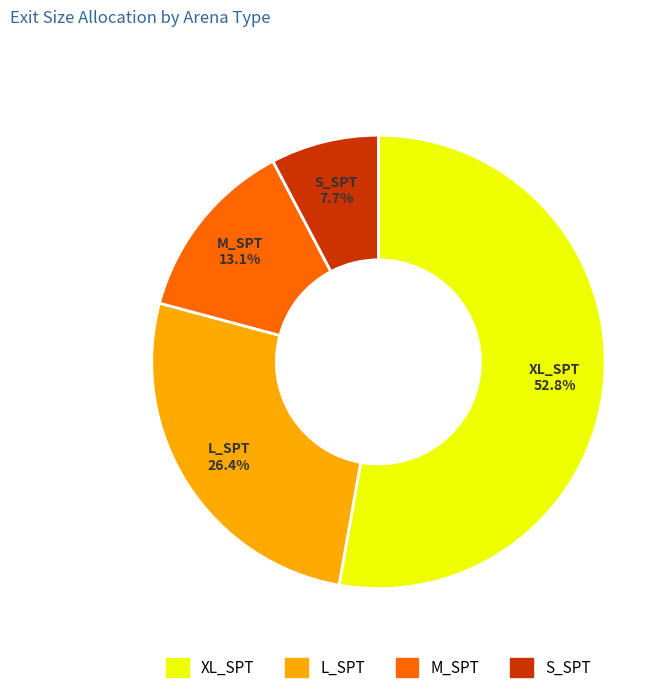

To the nearest percent, what is the difference between the largest and smallest slice percentages?

45%